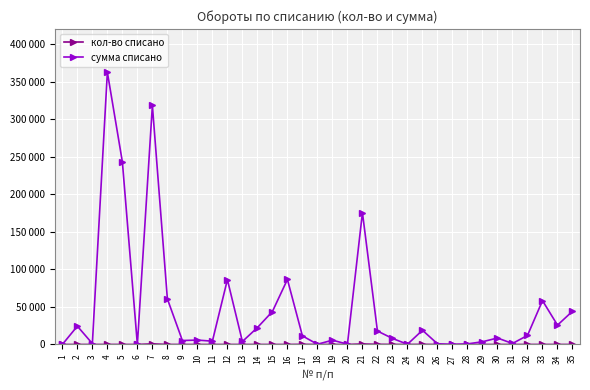

True or false: сумма списано and кол-во списано cross at least once.

False